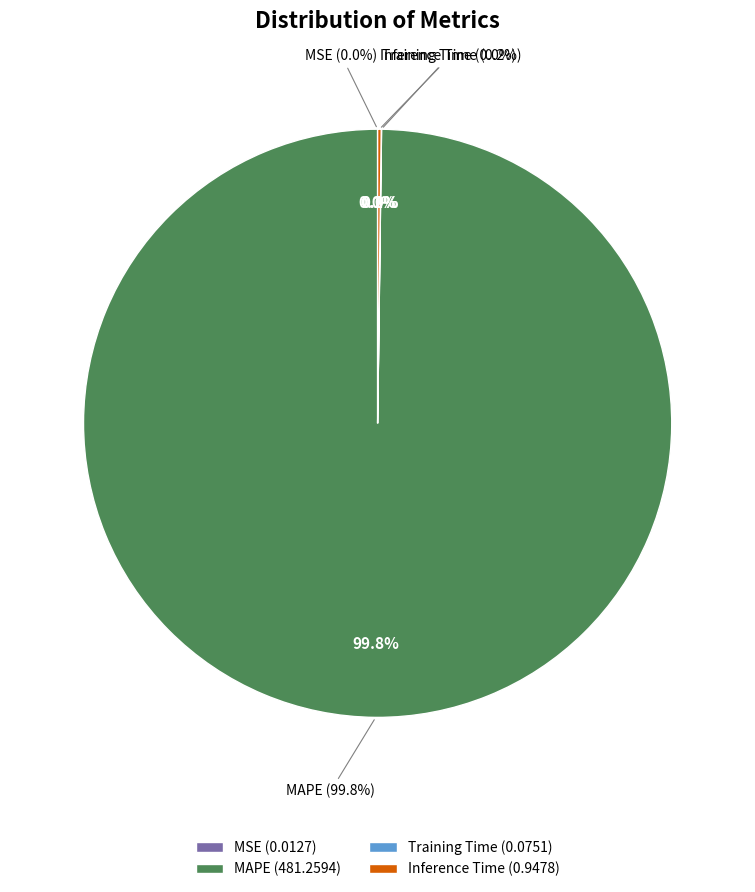

True or false: MAPE accounts for 94% of the total.

False